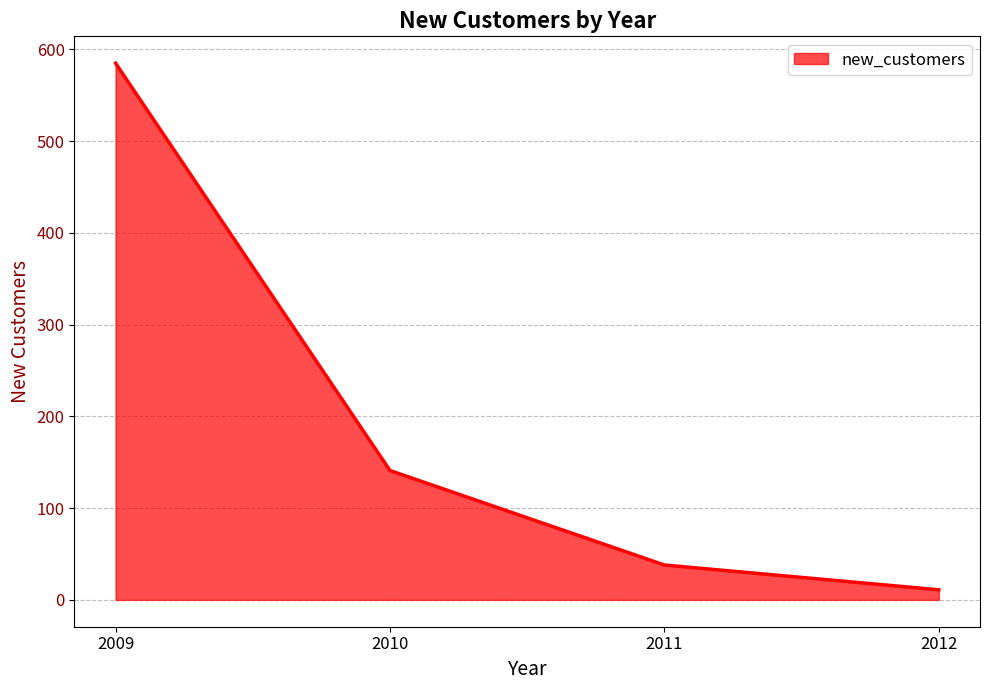

Does the chart have visible grid lines?

Yes